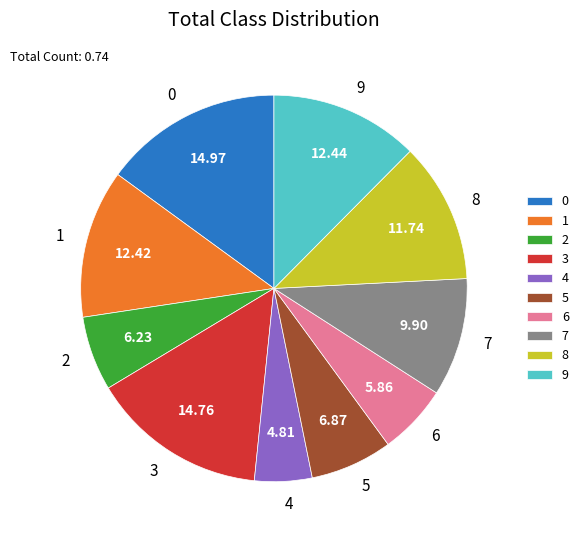

Which has a higher value, 9 or 4?

9